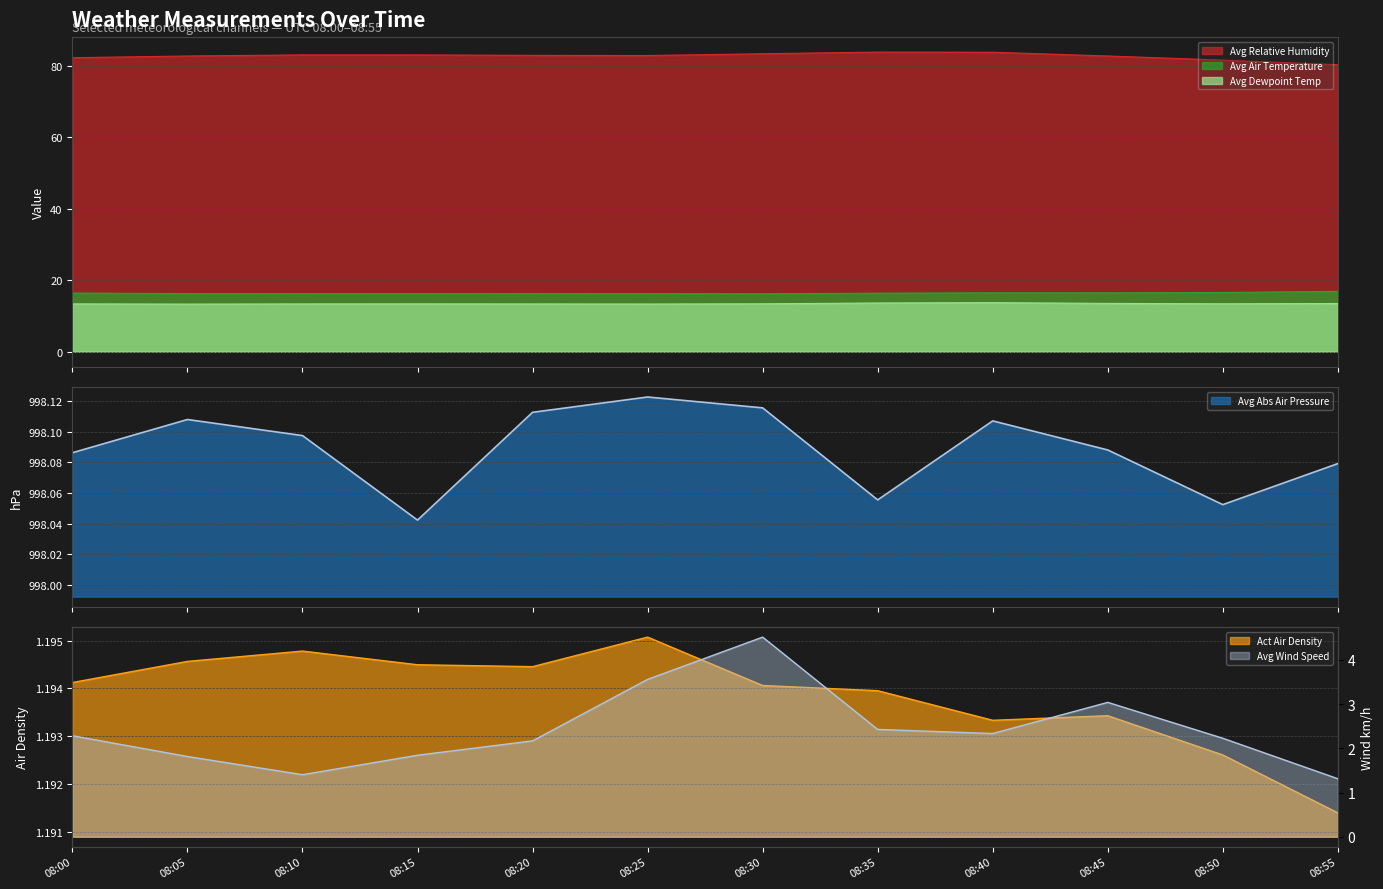

At which category does the chart reach its peak across all series?

08:25